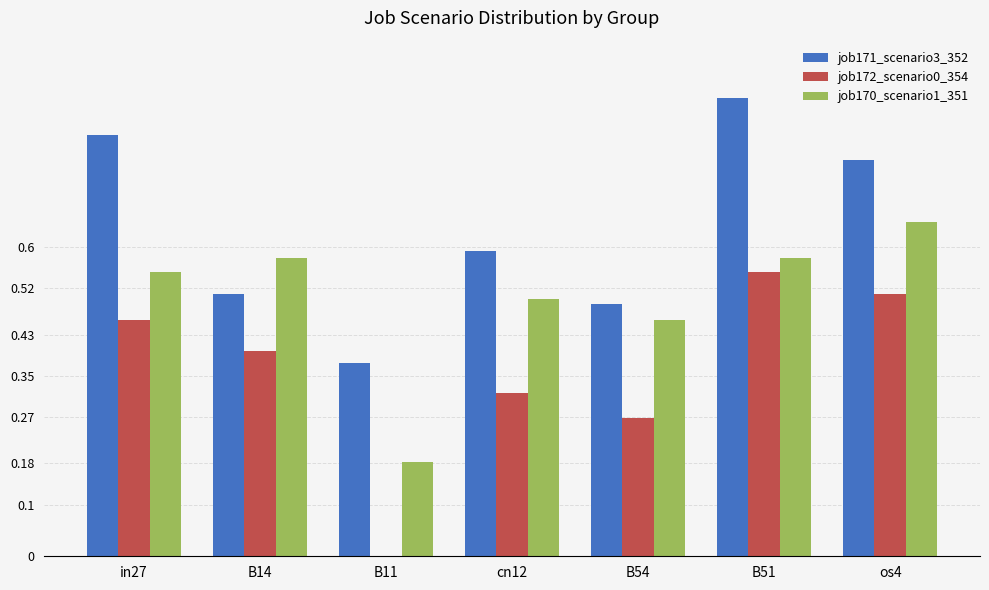

The job170_scenario1_351 series shows 0.5 at B54. True or false?

True